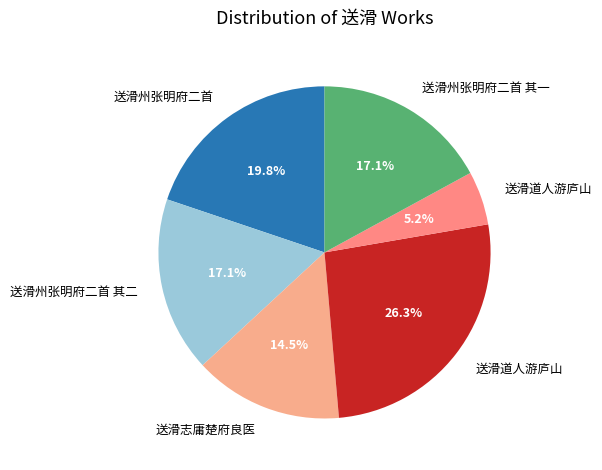

Is there a majority slice in this chart?

No